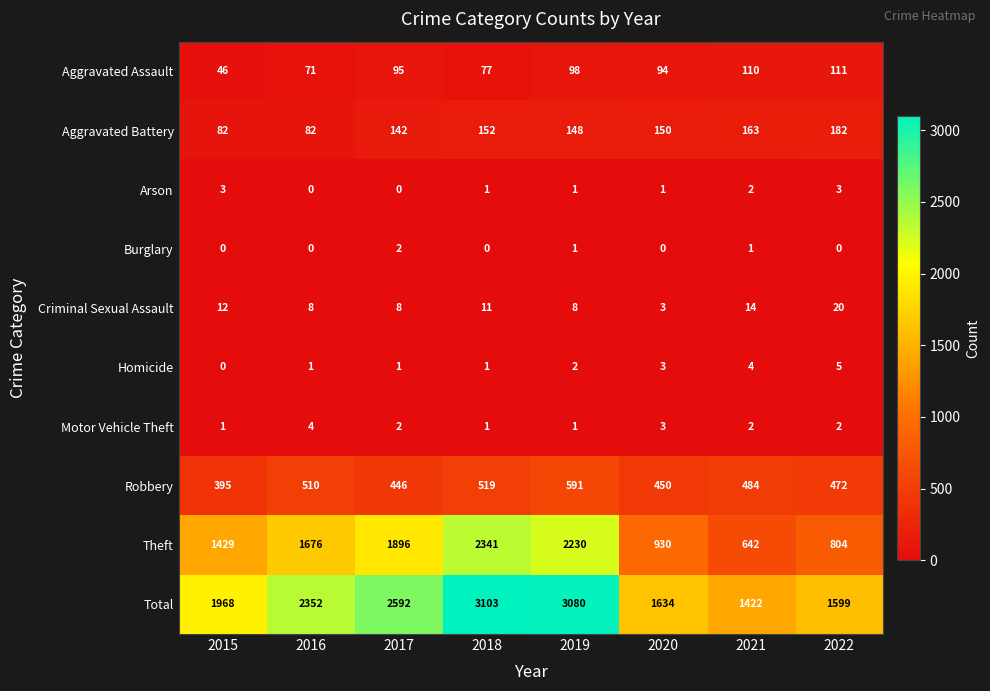

What is the total value across all series at 2016?

4704